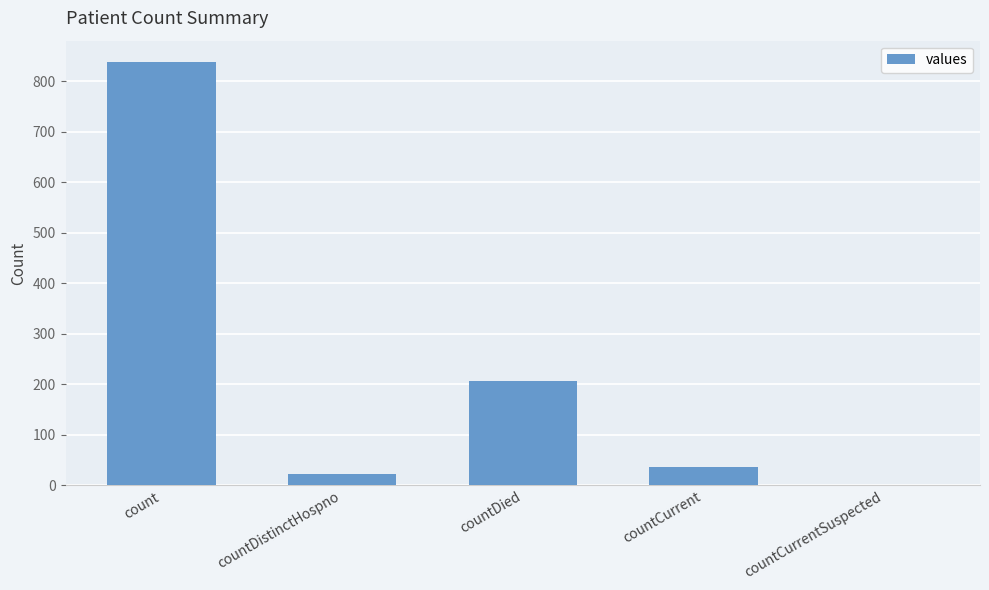

Which category has the highest value across all series?

count